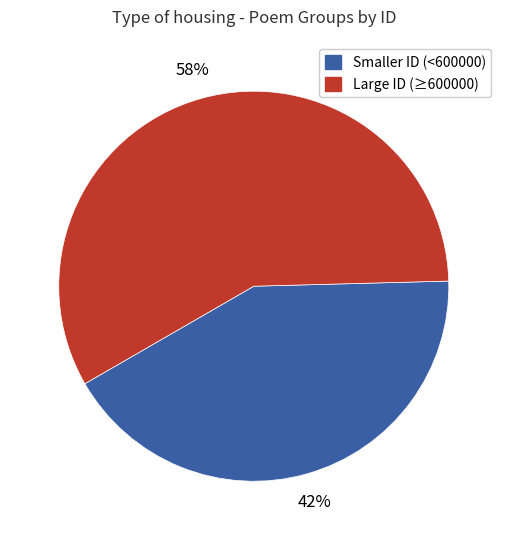

To the nearest percent, what is the difference between the largest and smallest slice percentages?

16%